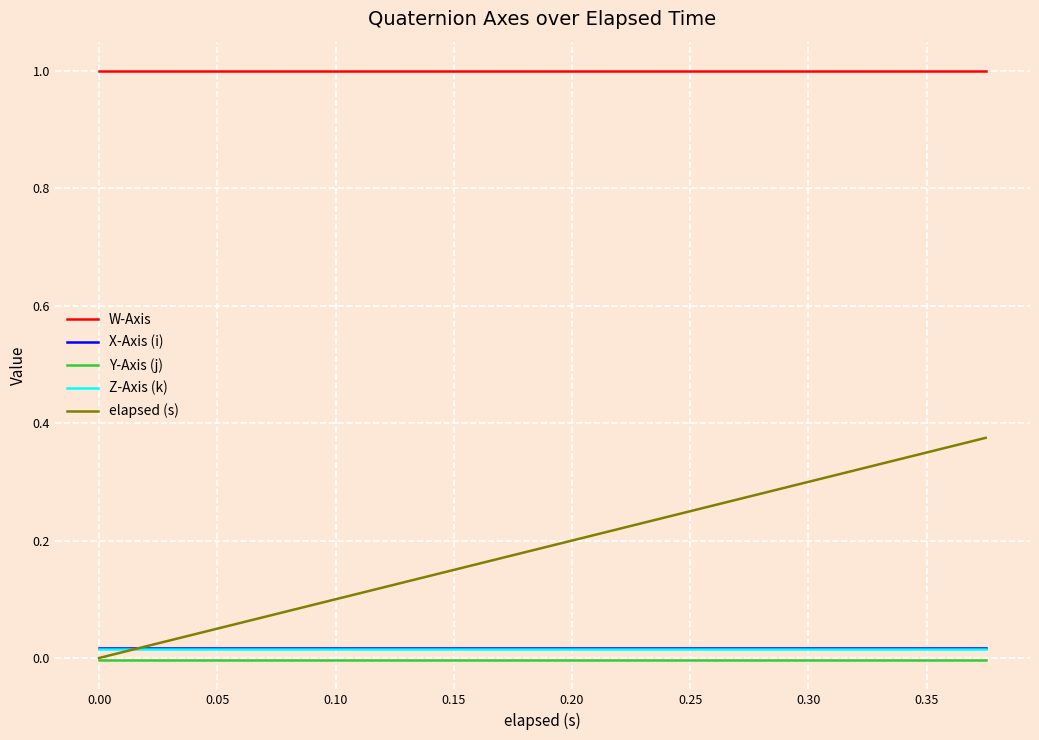

Which series has the largest total across all categories?

W-Axis